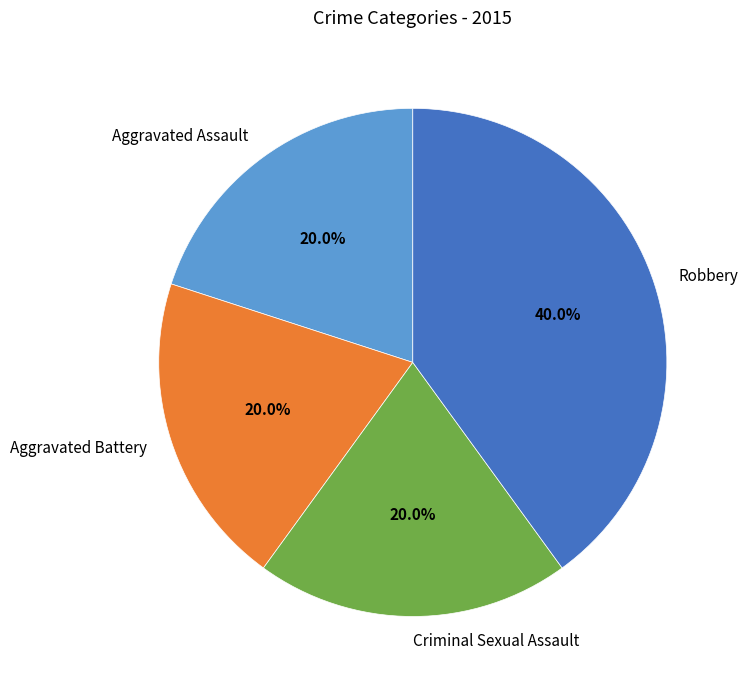

To the nearest percent, what is the difference between the largest and smallest slice percentages?

20%